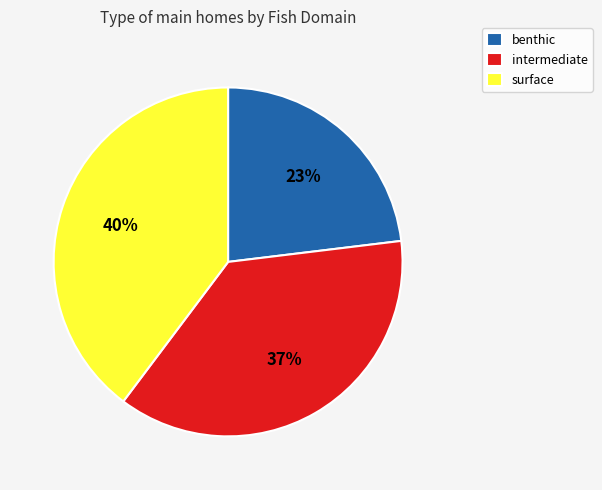

What percentage is the intermediate slice, to the nearest percent?

37%